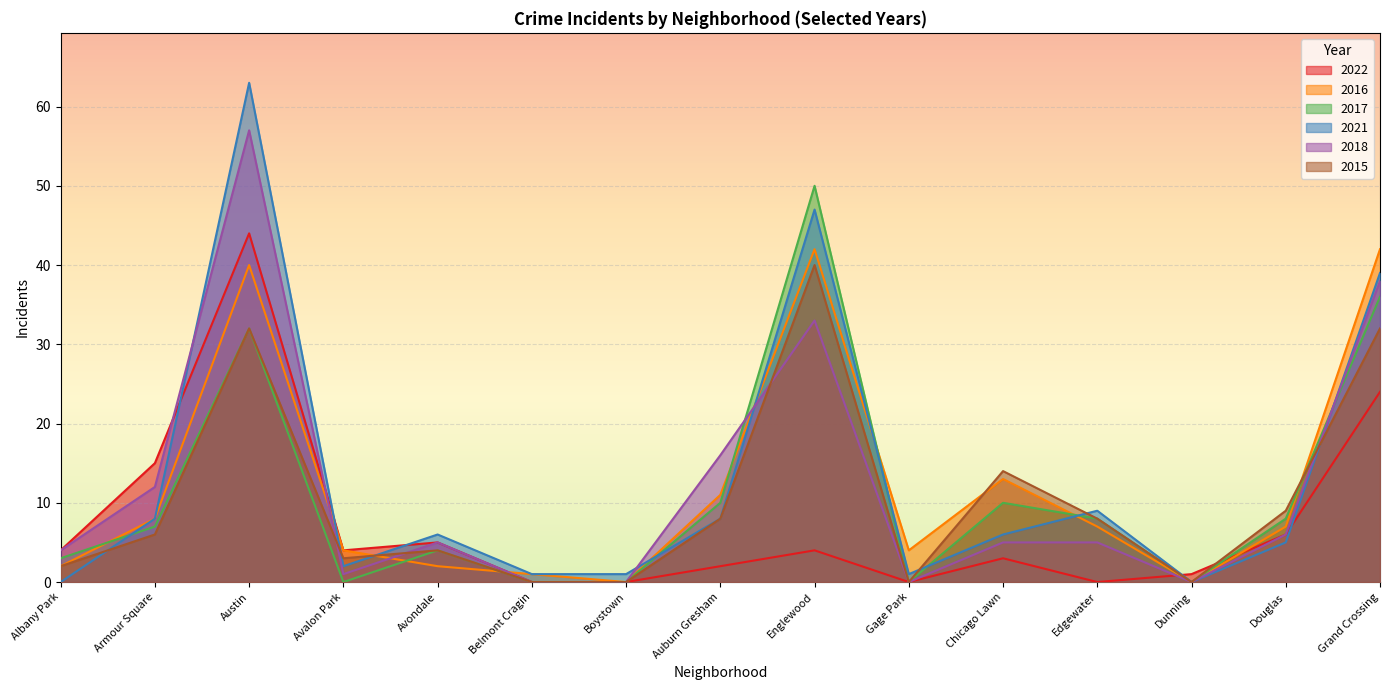

Reading right to left, transcribe all the data shown in this chart.

2022: 24	6	1	0	3	0	4	2	0	0	5	4	44	15	4
2016: 42	7	0	7	13	4	42	11	0	1	2	4	40	8	2
2017: 36	8	0	8	10	0	50	10	0	0	4	0	32	7	3
2021: 39	5	0	9	6	1	47	8	1	1	6	2	63	8	0
2018: 38	6	0	5	5	0	33	16	0	0	5	1	57	12	4
2015: 32	9	0	8	14	0	40	8	0	0	4	3	32	6	2